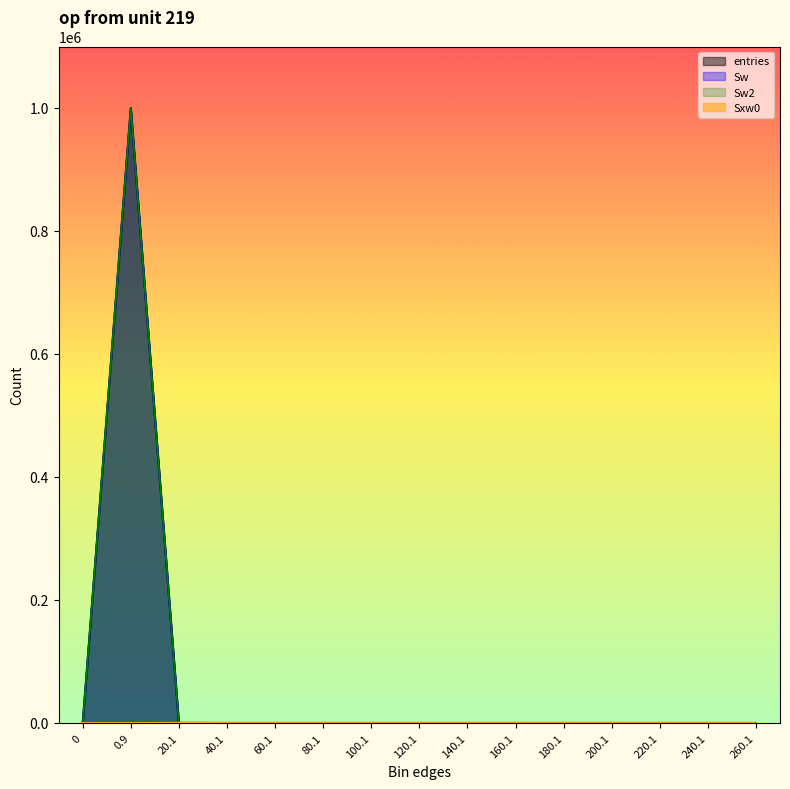

At how many categories does at least one series exceed 169337?

1